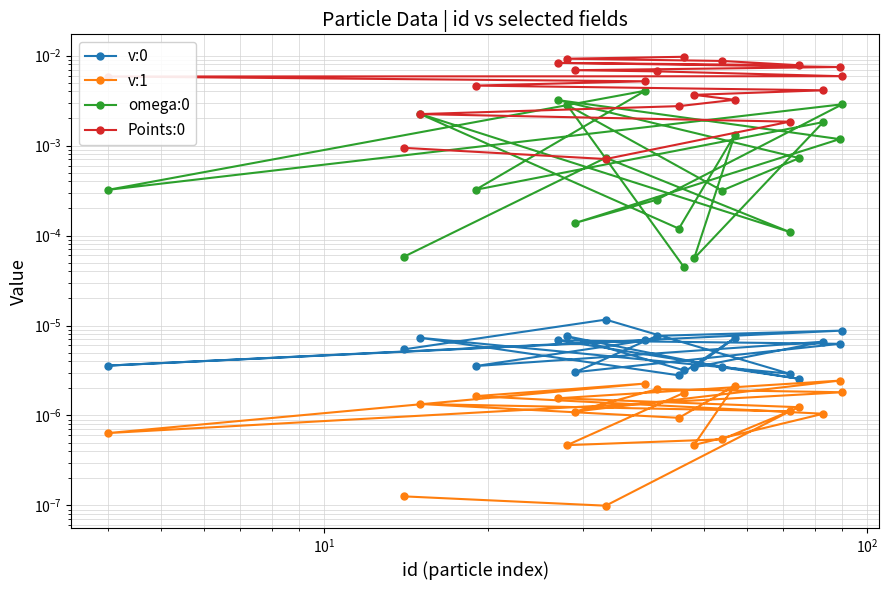

Is the value of Points:0 at $\mathdefault{10^{2}}$ greater than the value of v:0 at 6?

Yes